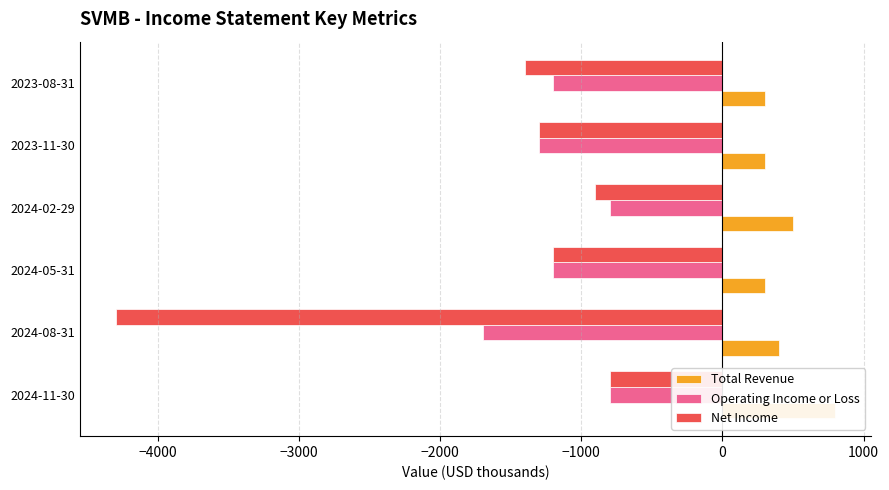

How many groups of bars are there?

6